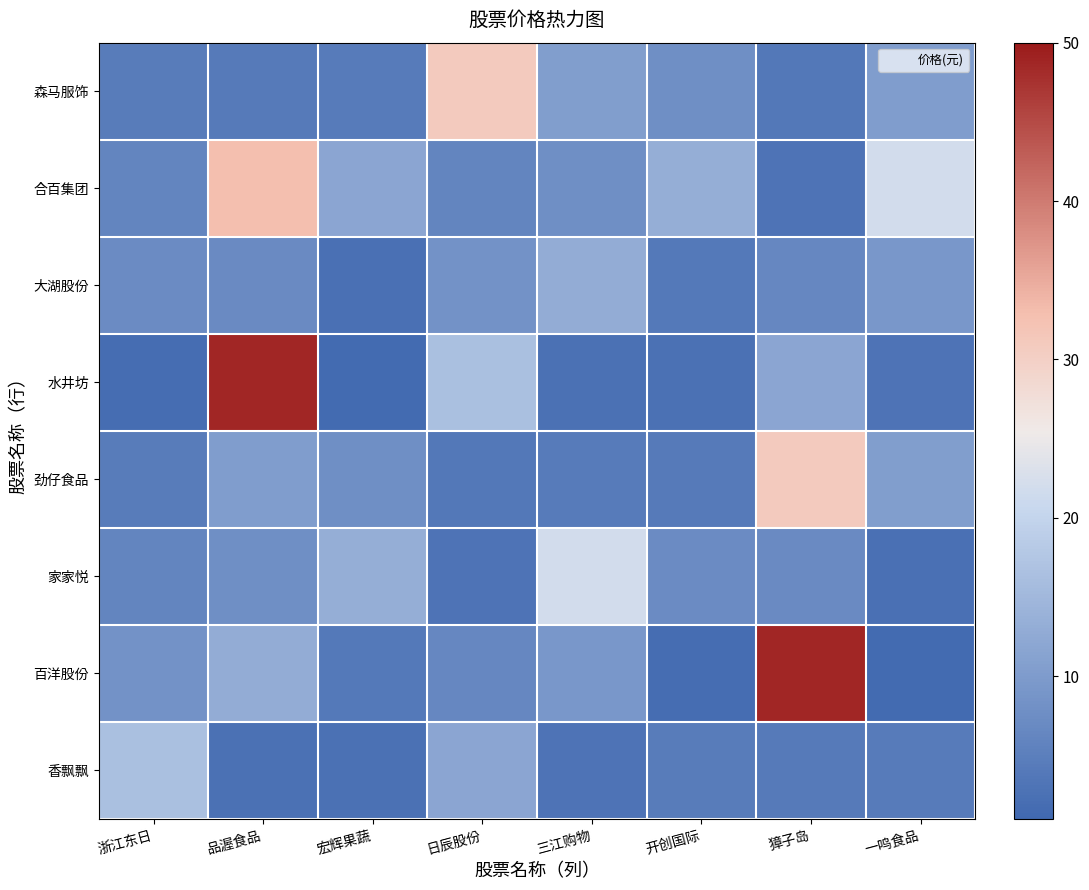

Reading left to right, extract all data points from this chart.

森马服饰: 浙江东日=4.5	品渥食品=4.1	宏辉果蔬=4.3	日辰股份=31.0	三江购物=10.5	开创国际=7.7	獐子岛=3.7	一鸣食品=10.3
合百集团: 浙江东日=6.1	品渥食品=32.9	宏辉果蔬=11.8	日辰股份=6.0	三江购物=7.8	开创国际=13.4	獐子岛=3.1	一鸣食品=22.0
大湖股份: 浙江东日=7.2	品渥食品=7.0	宏辉果蔬=2.5	日辰股份=8.3	三江购物=13.0	开创国际=4.1	獐子岛=6.4	一鸣食品=9.3
水井坊: 浙江东日=1.9	品渥食品=48.8	宏辉果蔬=1.5	日辰股份=16.3	三江购物=2.6	开创国际=2.7	獐子岛=11.9	一鸣食品=3.0
劲仔食品: 浙江东日=4.5	品渥食品=10.3	宏辉果蔬=7.7	日辰股份=3.7	三江购物=4.3	开创国际=4.1	獐子岛=31.0	一鸣食品=10.5
家家悦: 浙江东日=6.0	品渥食品=7.8	宏辉果蔬=13.4	日辰股份=3.1	三江购物=22.0	开创国际=7.2	獐子岛=7.0	一鸣食品=2.5
百洋股份: 浙江东日=8.3	品渥食品=13.0	宏辉果蔬=4.1	日辰股份=6.4	三江购物=9.3	开创国际=1.9	獐子岛=48.8	一鸣食品=1.5
香飘飘: 浙江东日=16.3	品渥食品=2.6	宏辉果蔬=2.7	日辰股份=11.9	三江购物=3.0	开创国际=4.5	獐子岛=4.1	一鸣食品=4.3